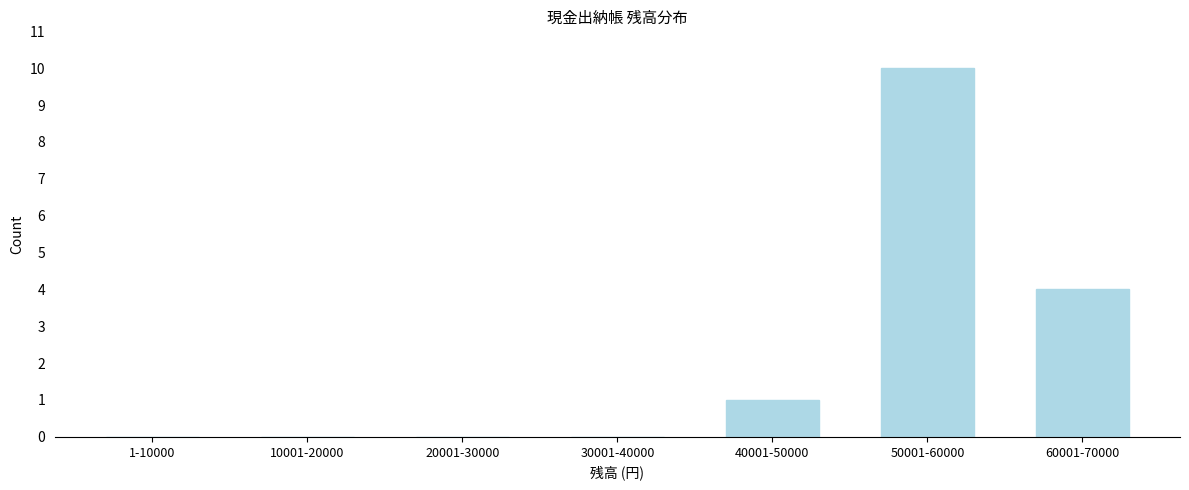

Reading left to right, extract all data points from this chart.

1-10000=0	10001-20000=0	20001-30000=0	30001-40000=0	40001-50000=1	50001-60000=10	60001-70000=4